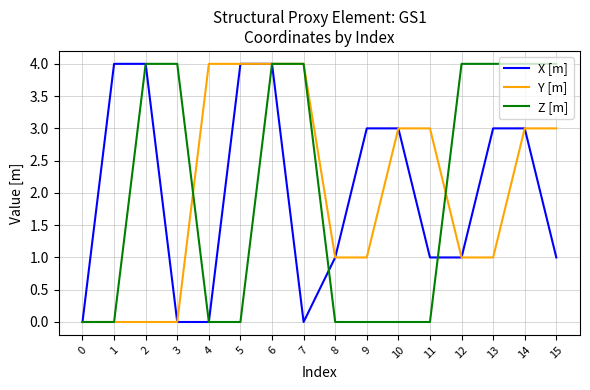

True or false: Z [m] and X [m] cross at least once.

True